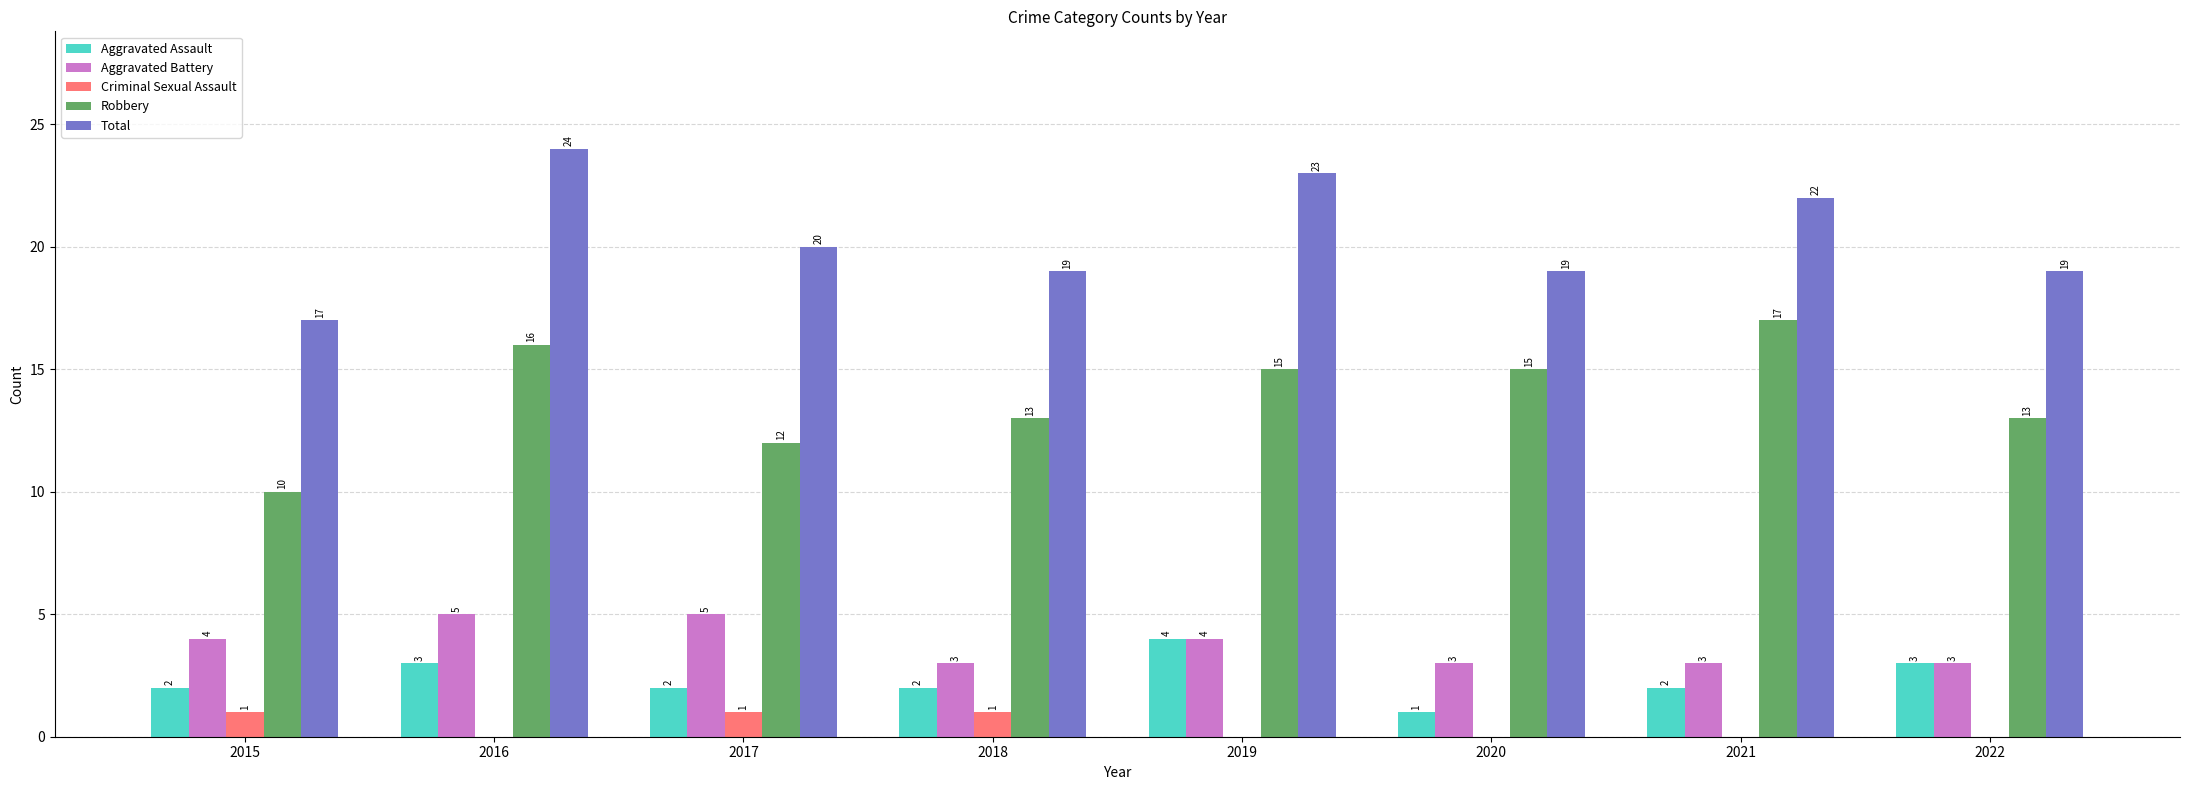

Reading right to left, transcribe all the data shown in this chart.

Aggravated Assault: 3	2	1	4	2	2	3	2
Aggravated Battery: 3	3	3	4	3	5	5	4
Criminal Sexual Assault: 0	0	0	0	1	1	0	1
Robbery: 13	17	15	15	13	12	16	10
Total: 19	22	19	23	19	20	24	17